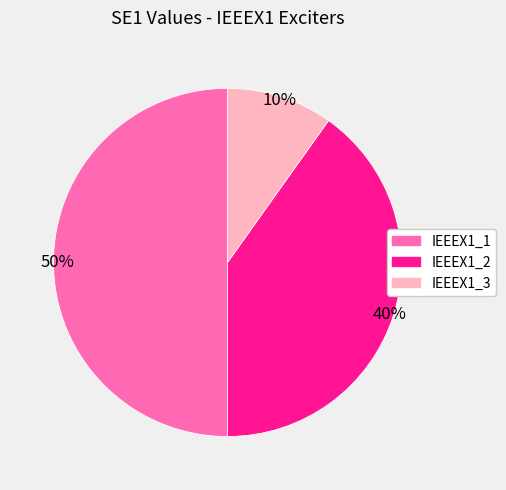

Count the number of slices in the pie.

3